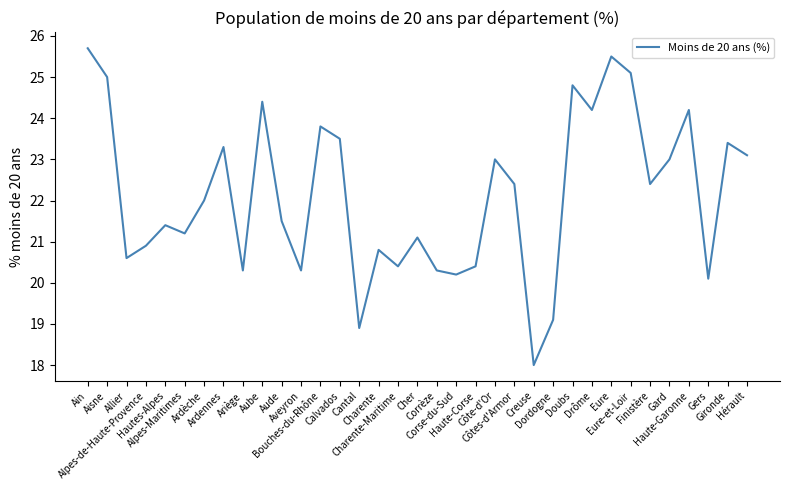

Does the chart display data point markers on the line(s)?

No